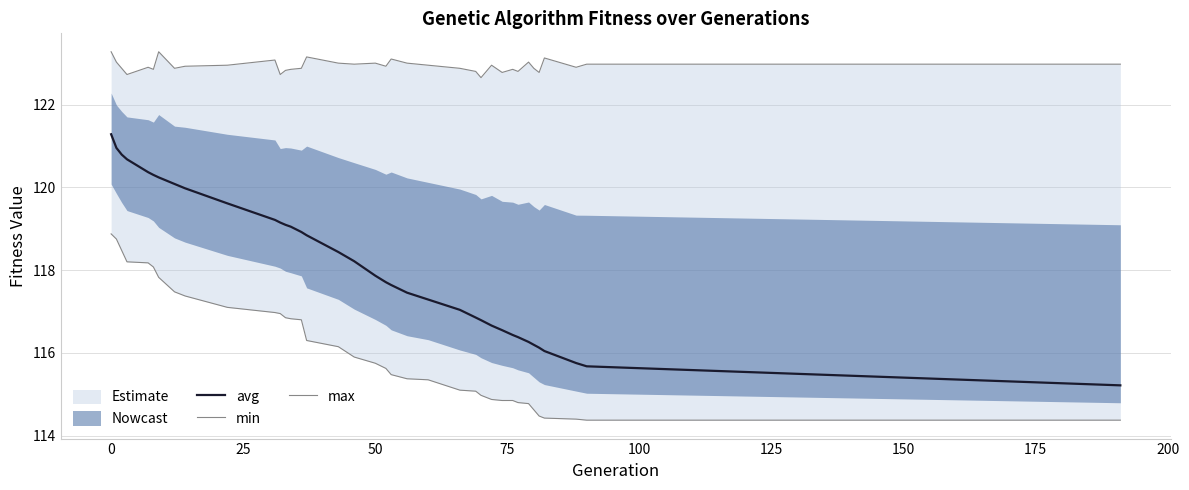

Which series has the largest total across all categories?

max